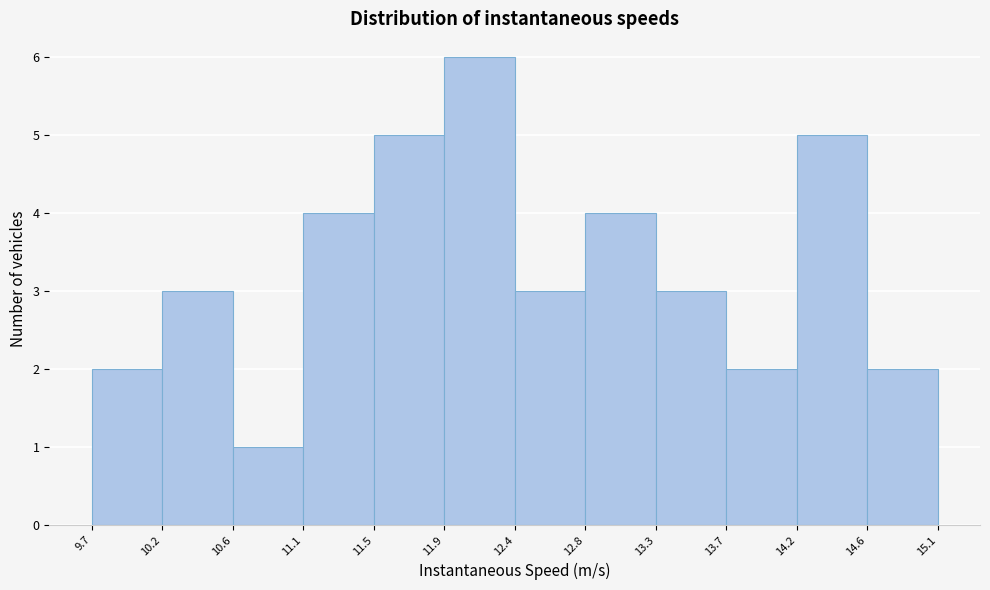

Which range on the x-axis has the tallest bar?

11.9 to 12.4